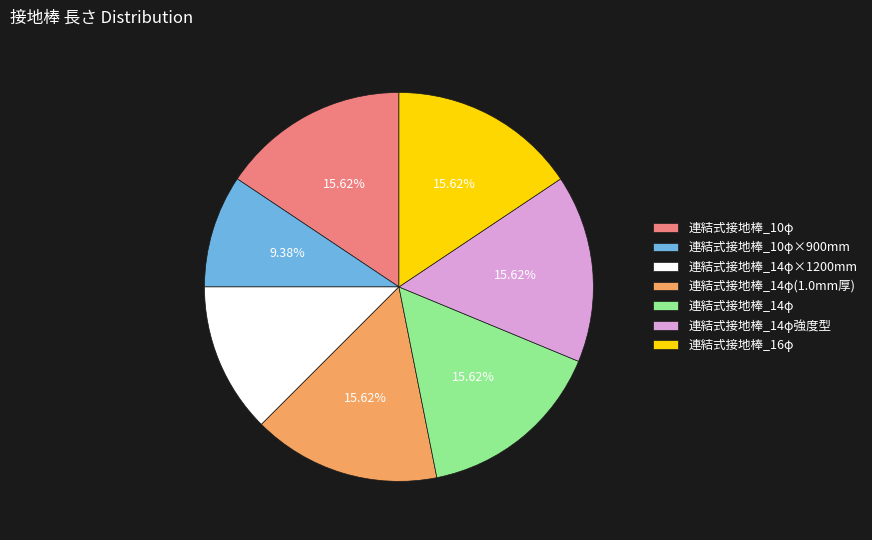

Count the number of slices in the pie.

7